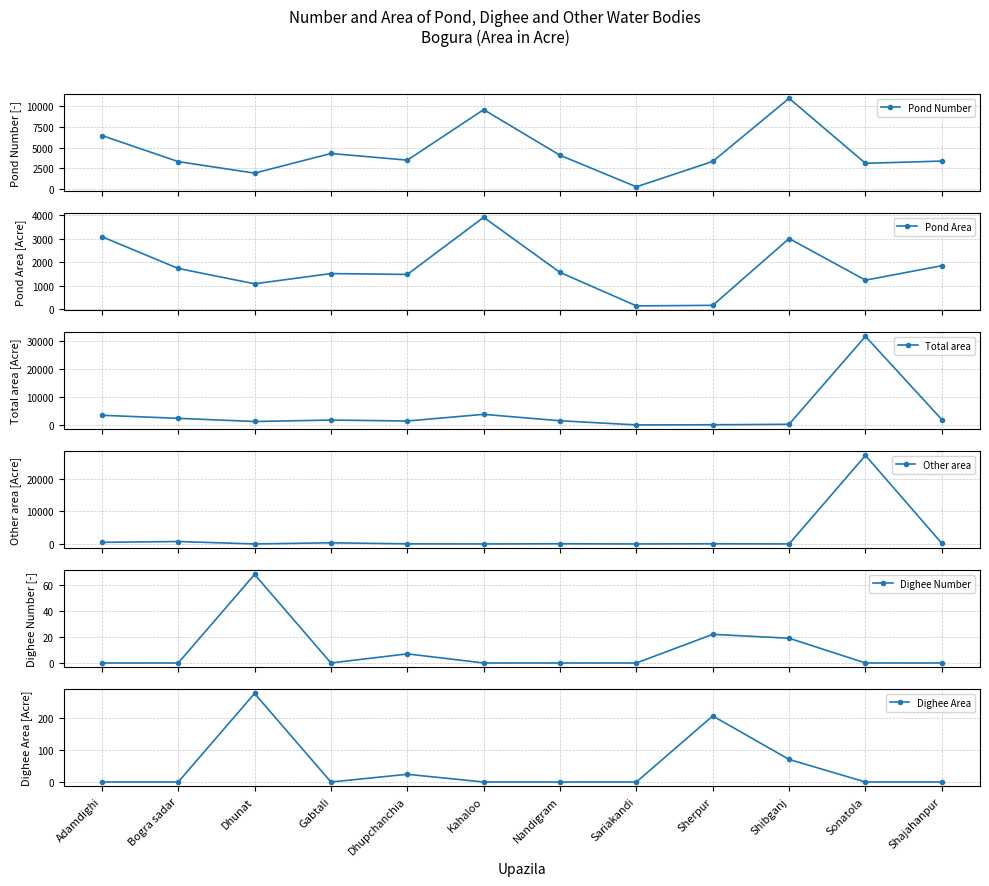

What is the label of the 3rd point from the right?

Shibganj